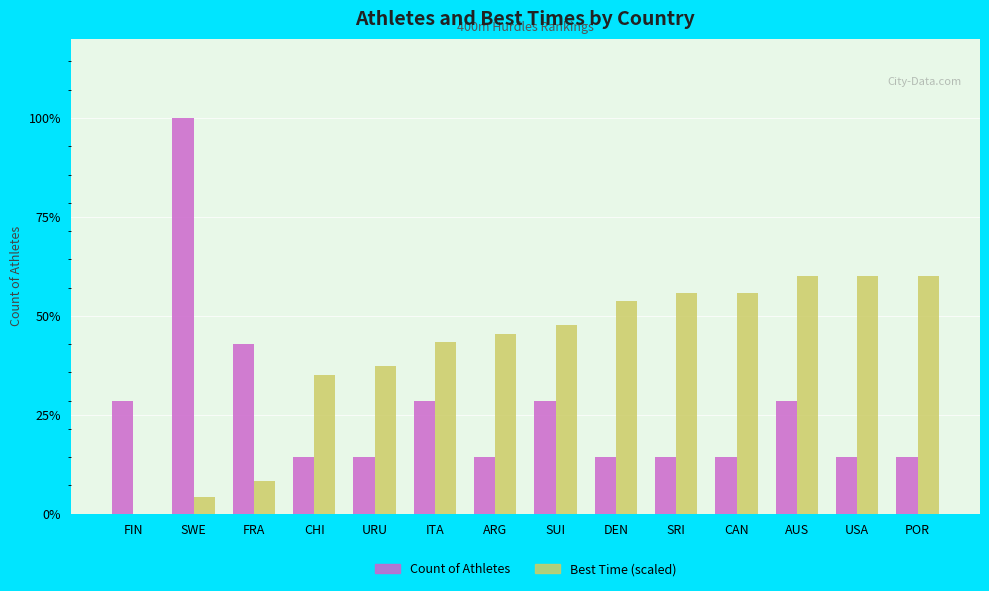

What are all the series names shown in the legend?

Count of Athletes, Best Time (scaled)